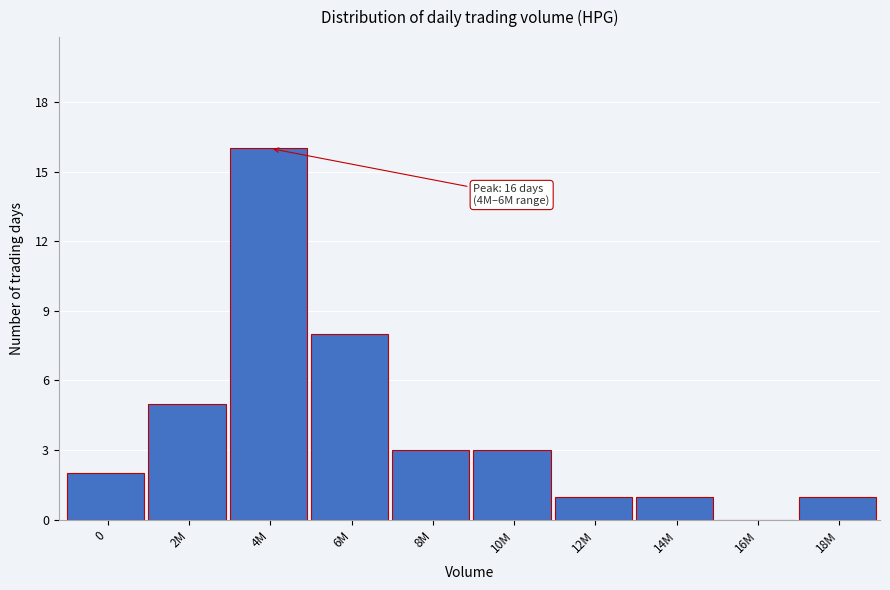

Reading left to right, what are all the values shown in this chart?

0=2	2M=5	4M=16	6M=8	8M=3	10M=3	12M=1	14M=1	16M=0	18M=1